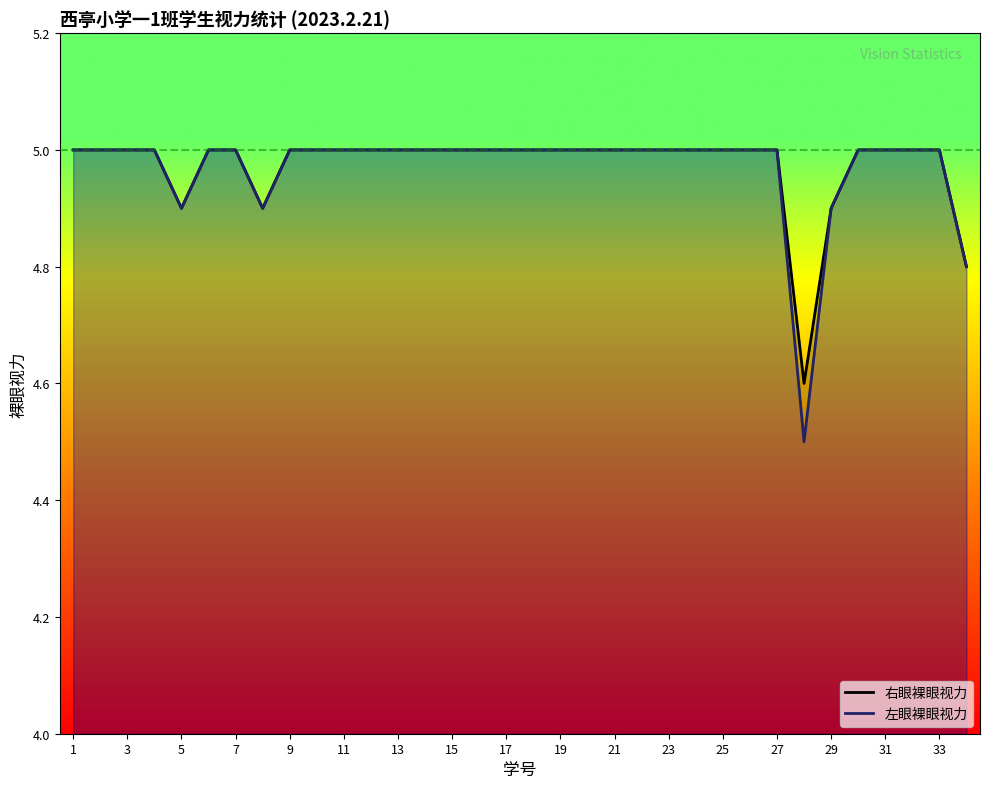

The 左眼裸眼视力 series shows 8.3 at 31. True or false?

False